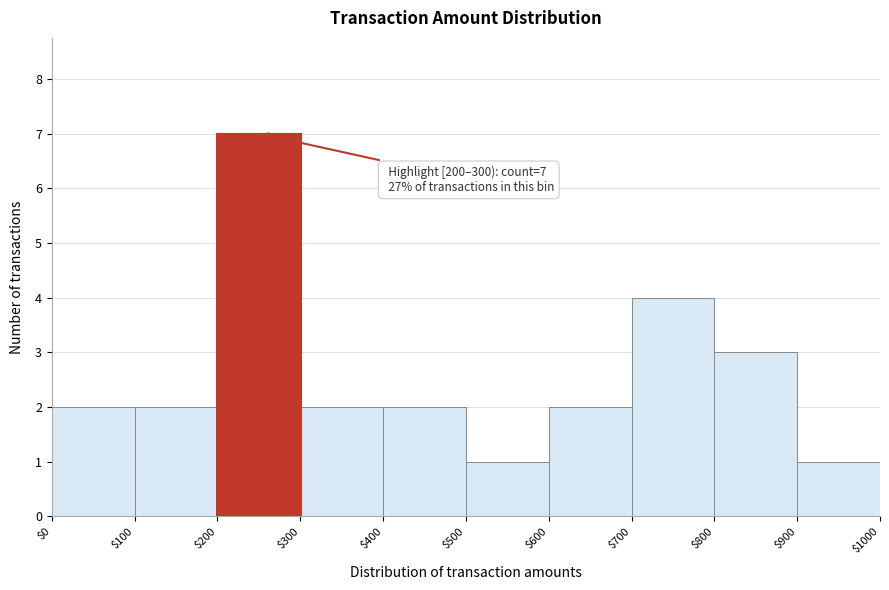

Which range on the x-axis has the tallest bar?

$200 to $300